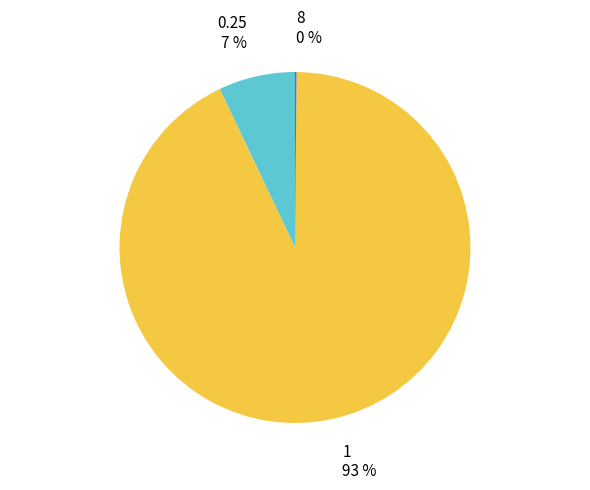

Which category has the biggest portion of the pie?

1